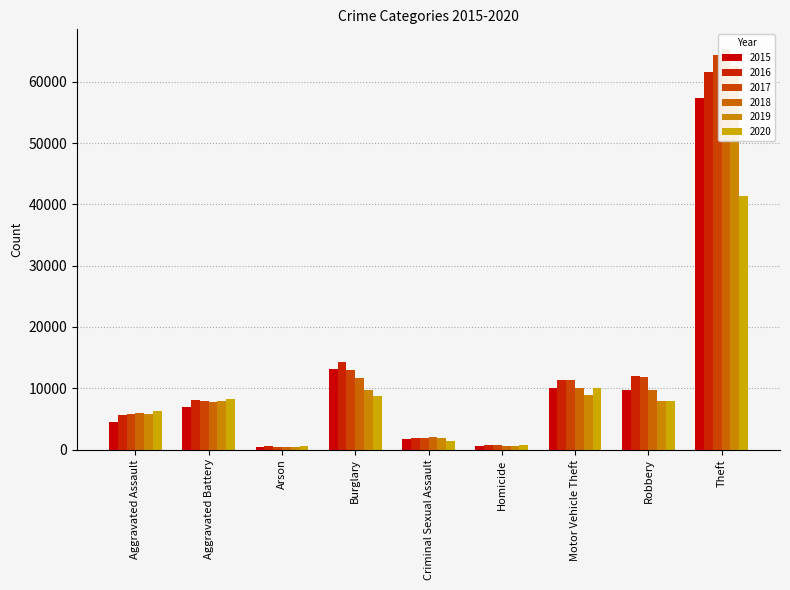

Count the number of categories in the chart.

9